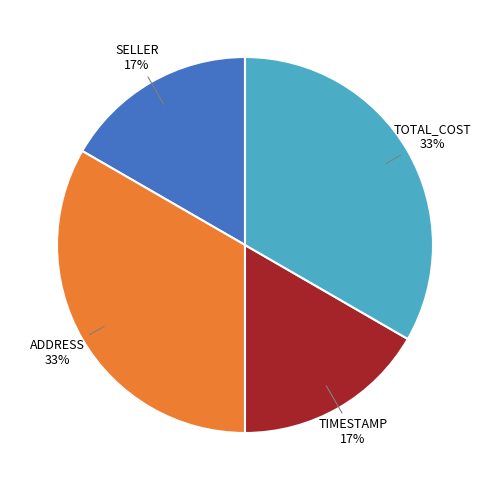

Is there any slice that represents more than half of the pie?

No